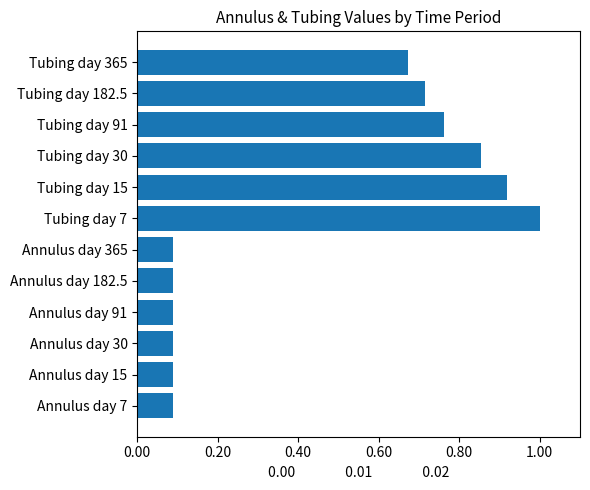

Count the number of categories in the chart.

12